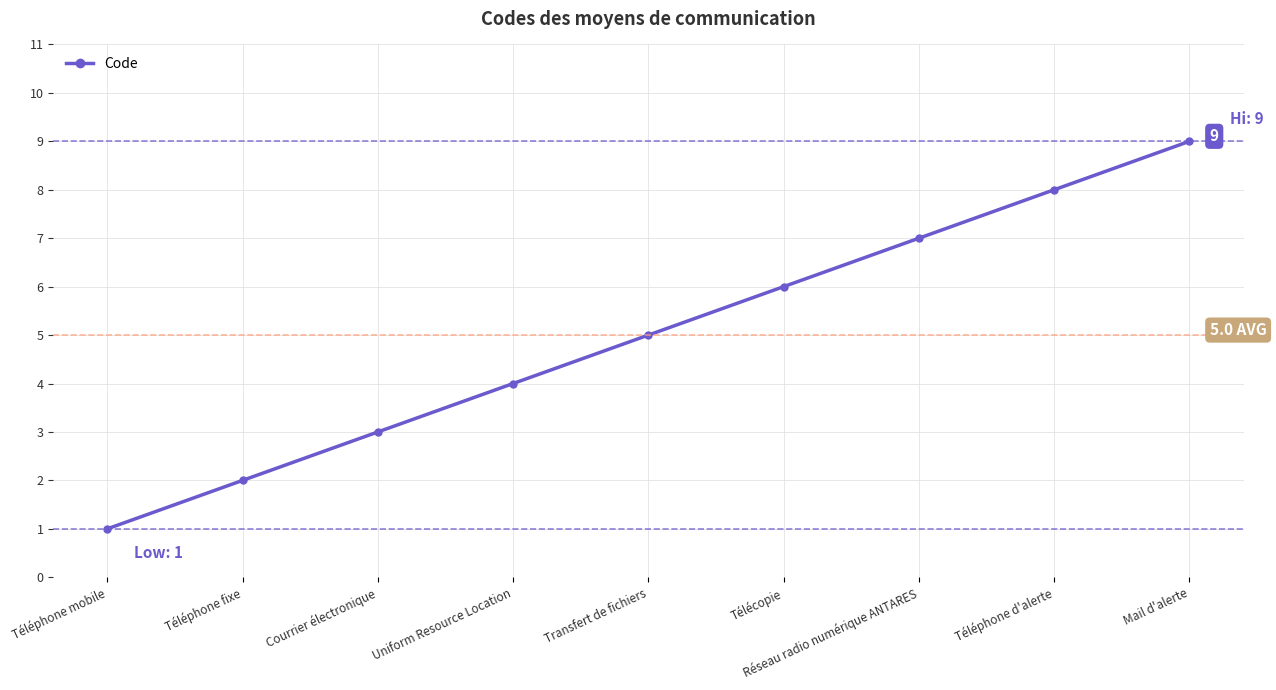

How many lines are shown in the chart?

1